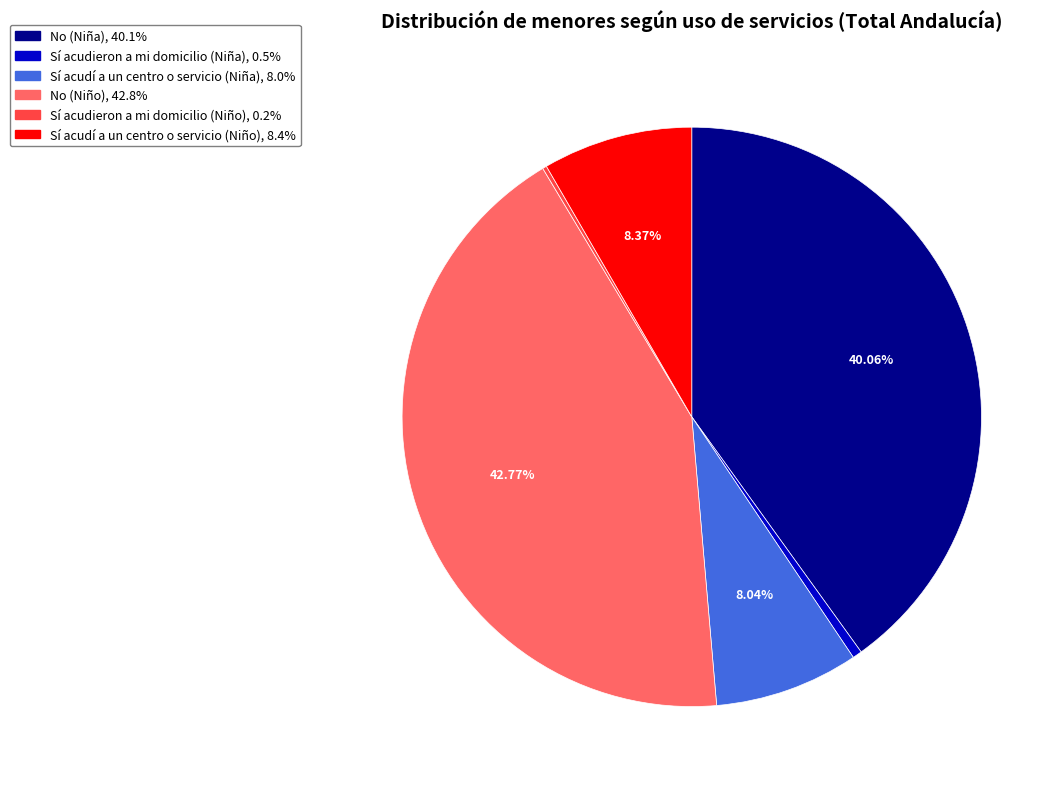

The Sí acudieron a mi domicilio (Niña) slice represents 1% of the pie. True or false?

True